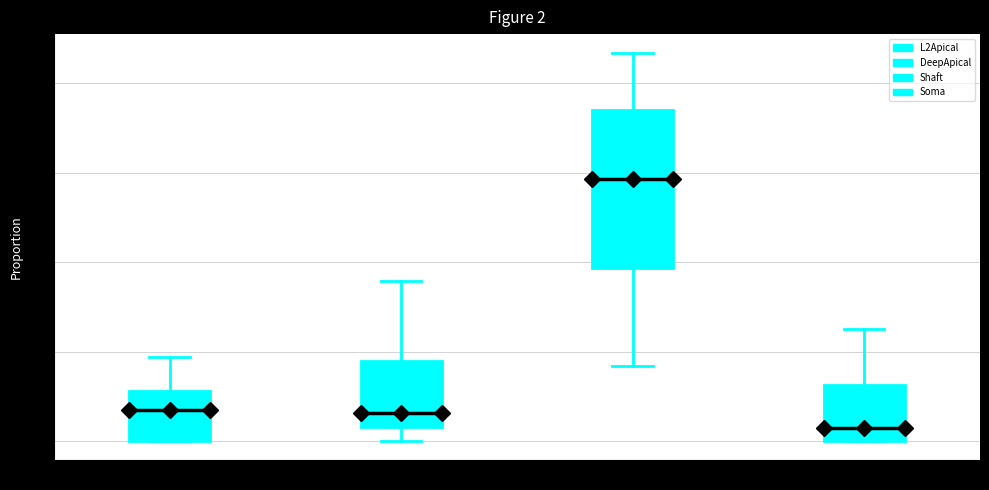

Where is the upper edge of the box for L2Apical on the y-axis? The values are not printed on the chart, so give them approximately, as read against the axis.

0.12